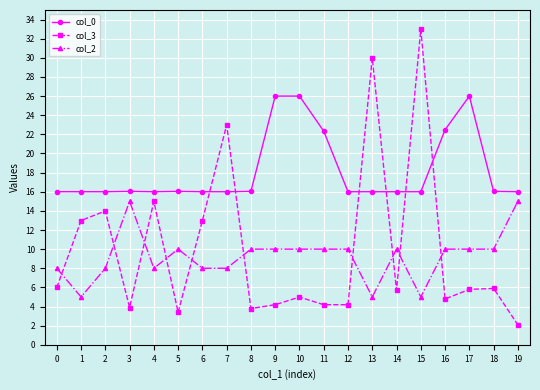

What is the sum of the col_0 values at 11 and 16?

44.8